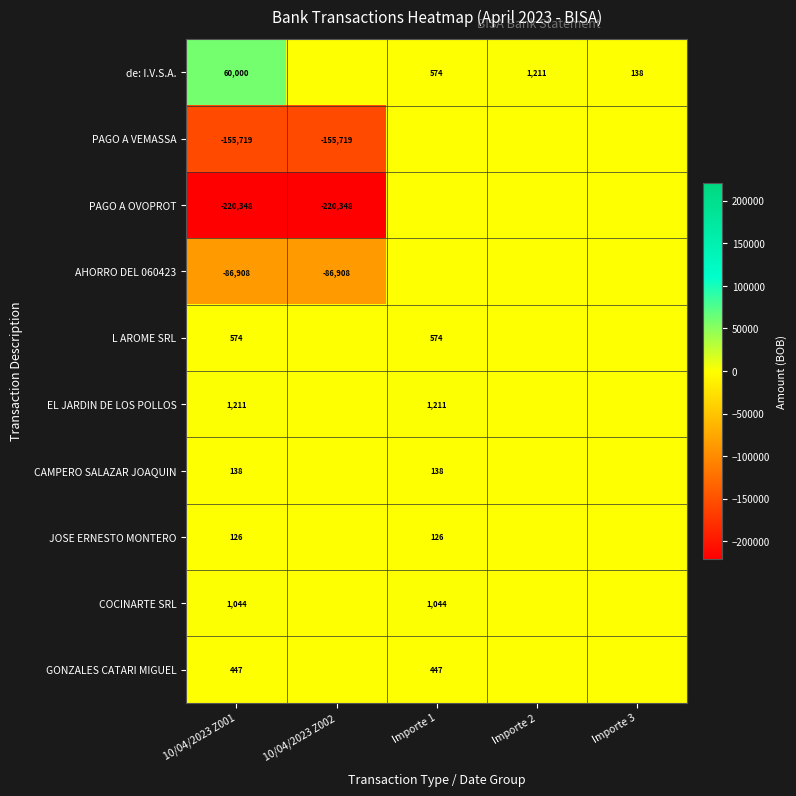

True or false: GONZALES CATARI MIGUEL has a value of 447 at Importe 1.

True